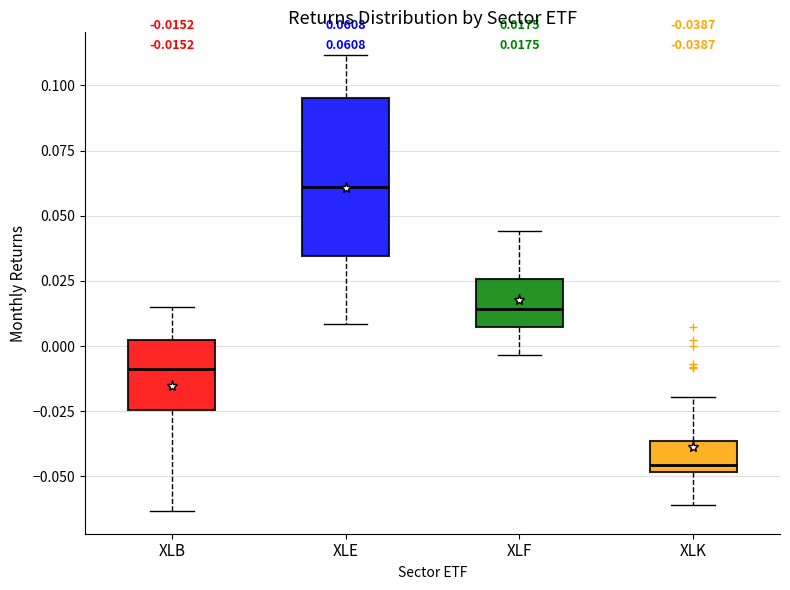

Which box's median line is the highest?

XLE